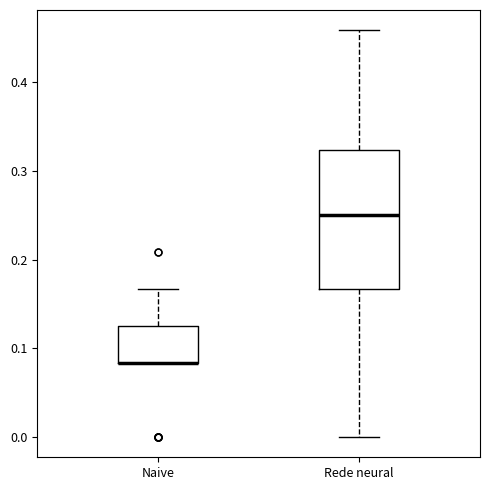

Comparing the boxes themselves (not the whiskers), which one is the tallest?

Rede neural